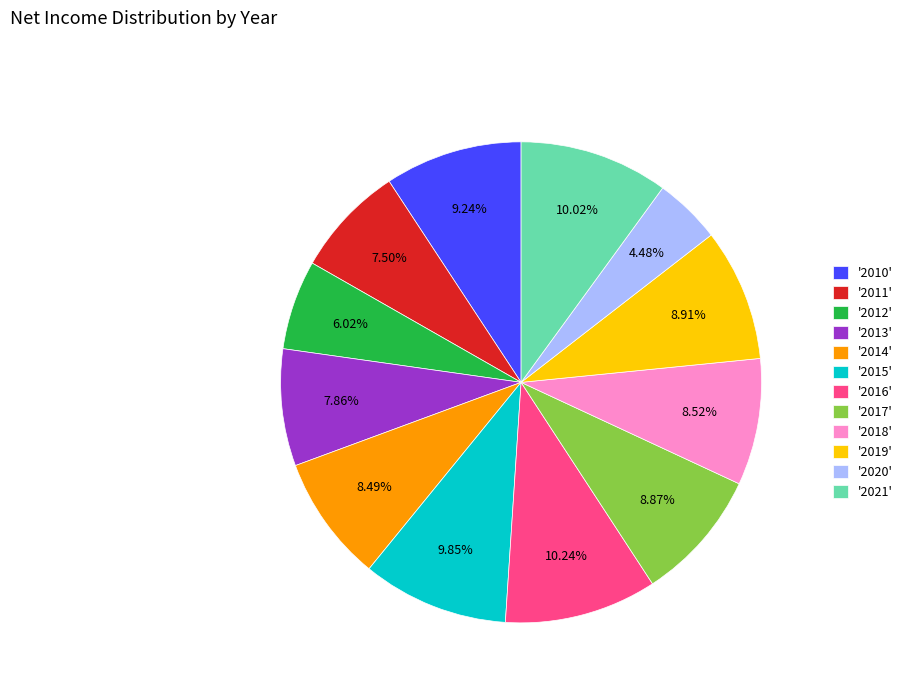

What is the ratio of the value at '2011' to the value at '2015'?

0.8